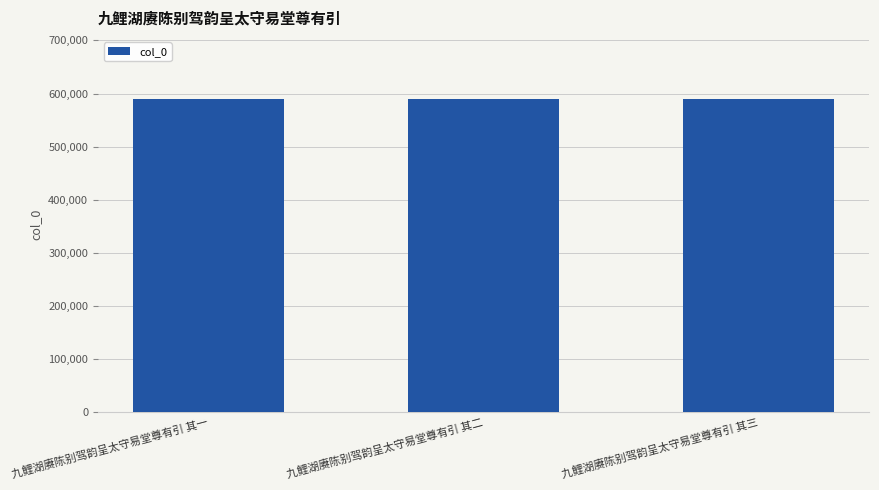

What is the label of the 3rd bar from the right?

九鲤湖赓陈别驾韵呈太守易堂尊有引 其一